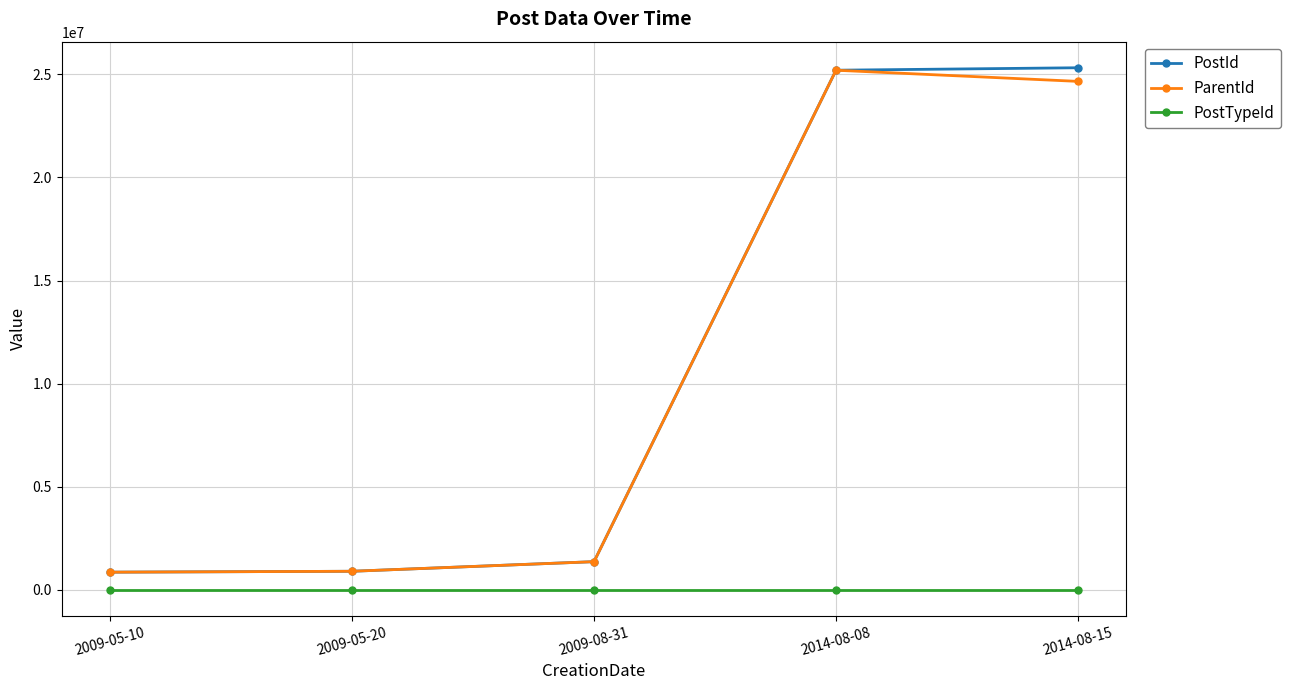

What is the label of the 2nd point from the left?

2009-05-20